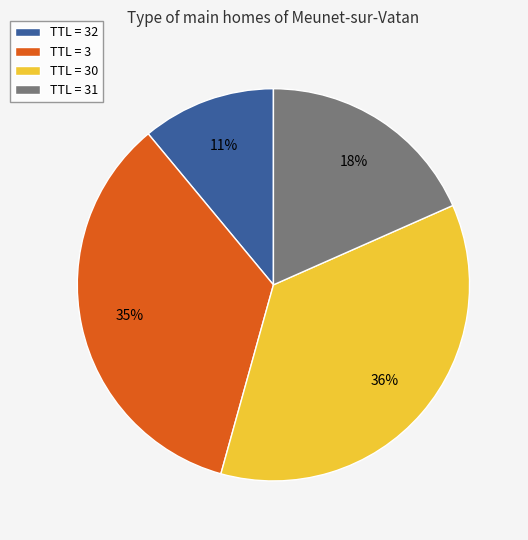

What percentage is the TTL = 31 slice, to the nearest percent?

18%